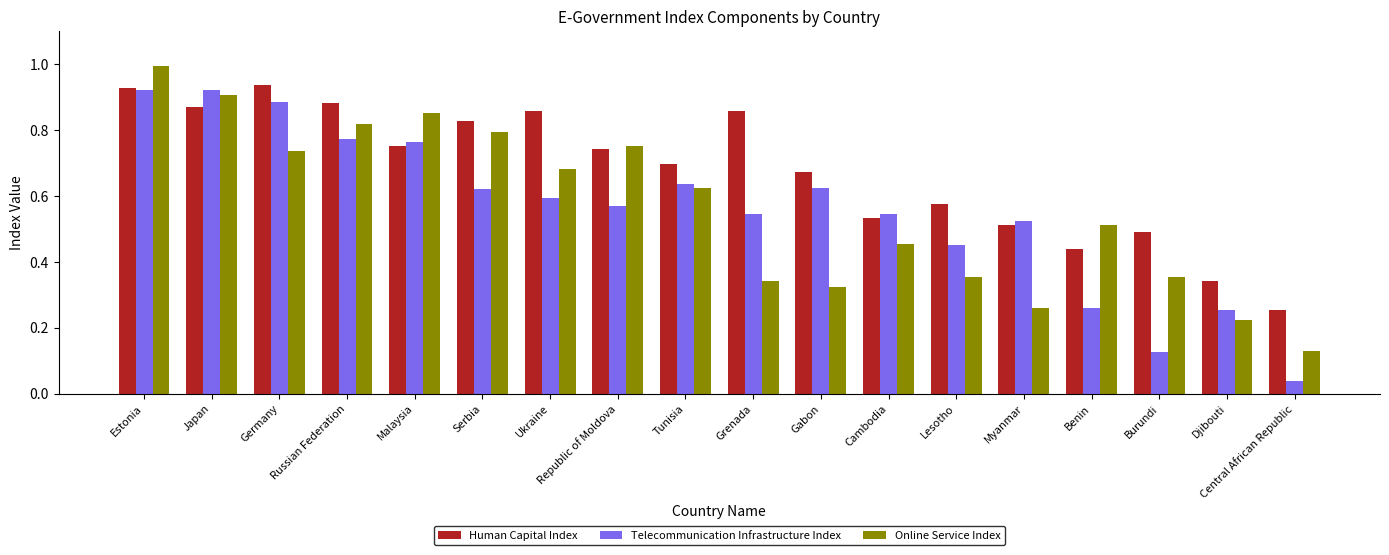

Which series has the largest total across all categories?

Human Capital Index